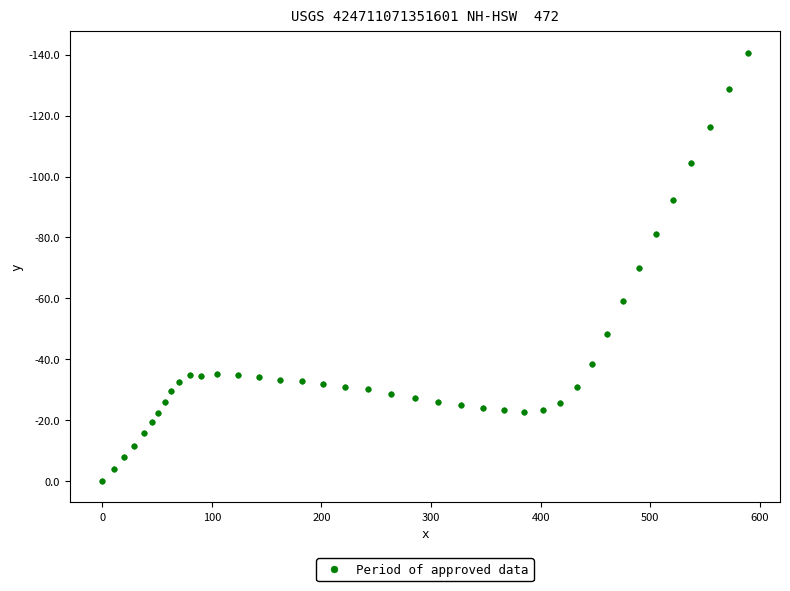

What is the range of X values (max minus min)?

588.8